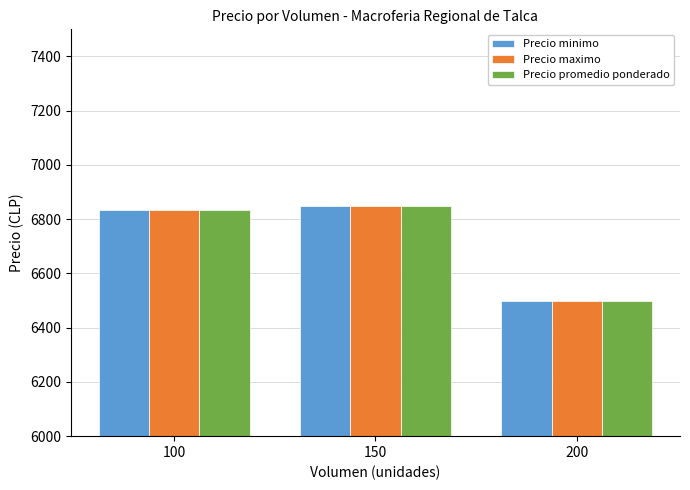

What value does the Precio promedio ponderado series have at 100, to the nearest 50?

6850